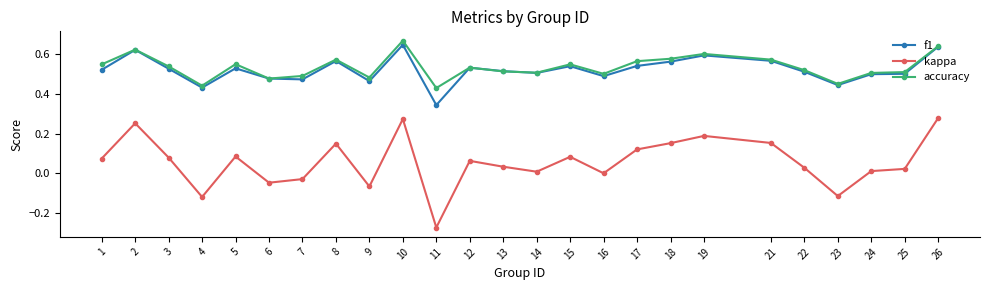

At which category does kappa reach its first local peak?

2